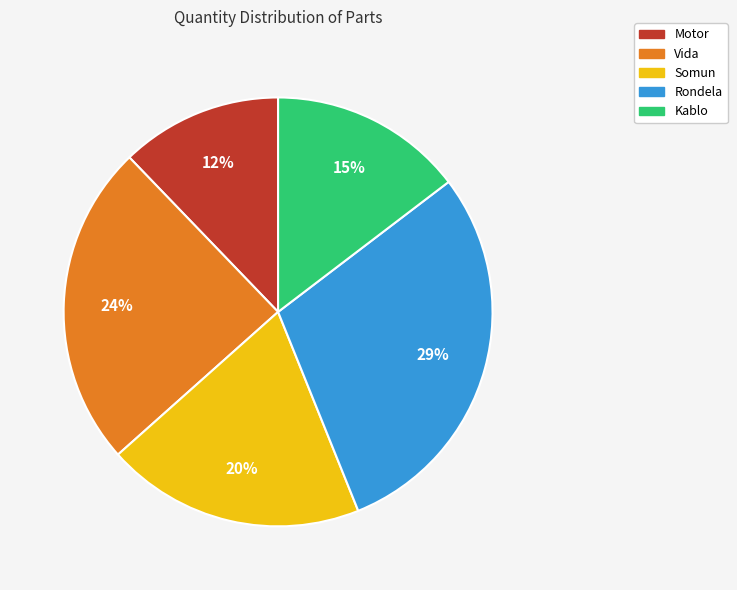

To the nearest percent, what is the combined percentage of Vida and Somun?

44%